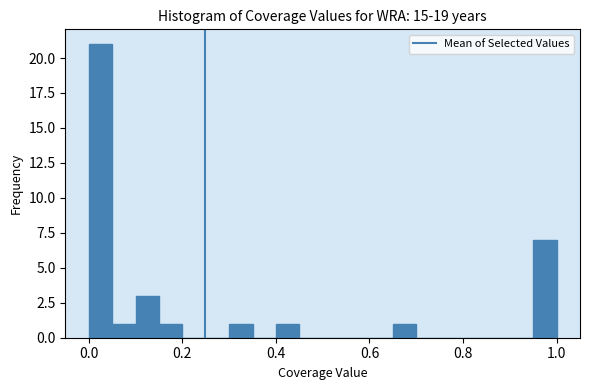

Around what value on the x-axis is the tallest bar? Give the approximate position of its centre, as read against the axis.

0.02